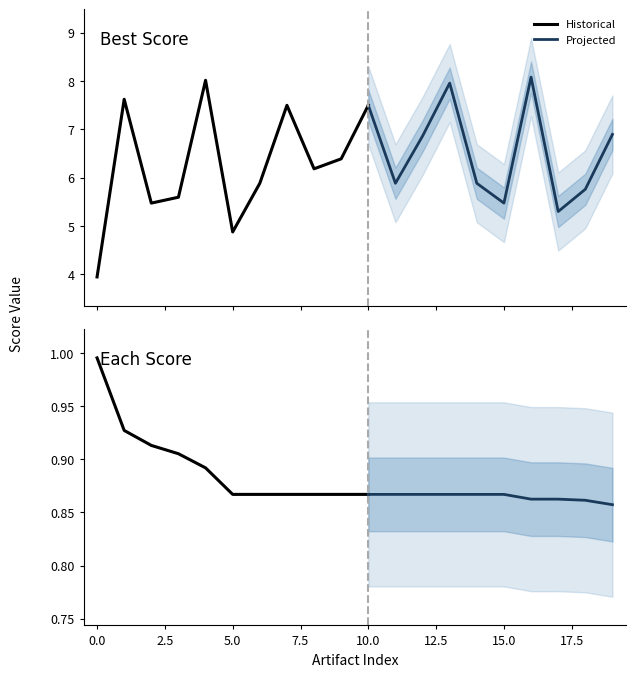

In bestScore, how many points are lower than both neighbors (excluding endpoints)?

6